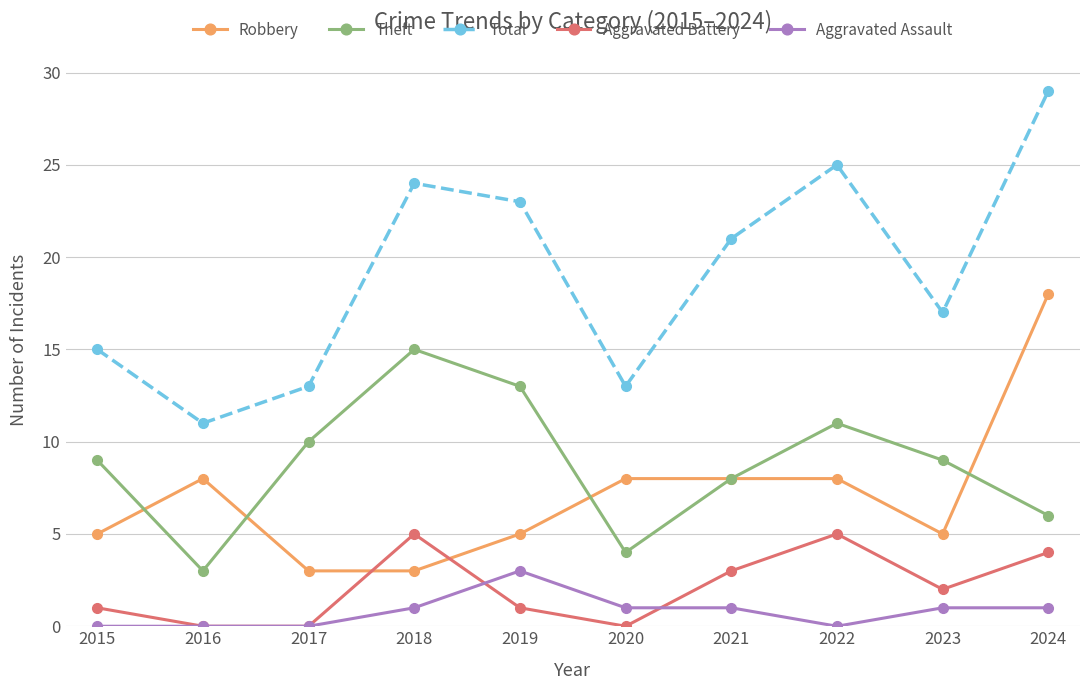

What is the spread (max minus min) of values at 2024?

28